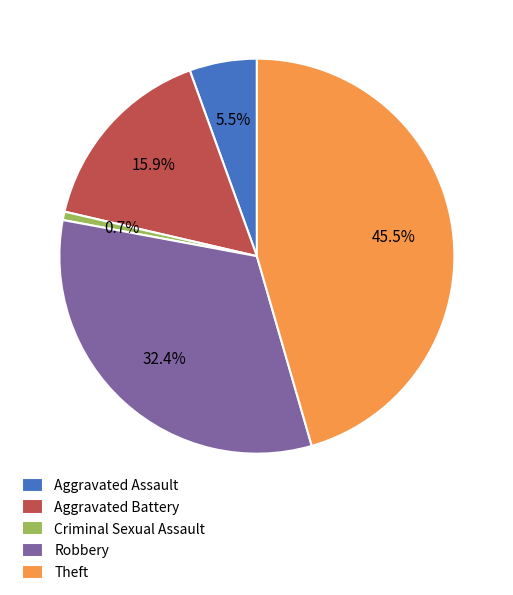

Which slice is the largest?

Theft